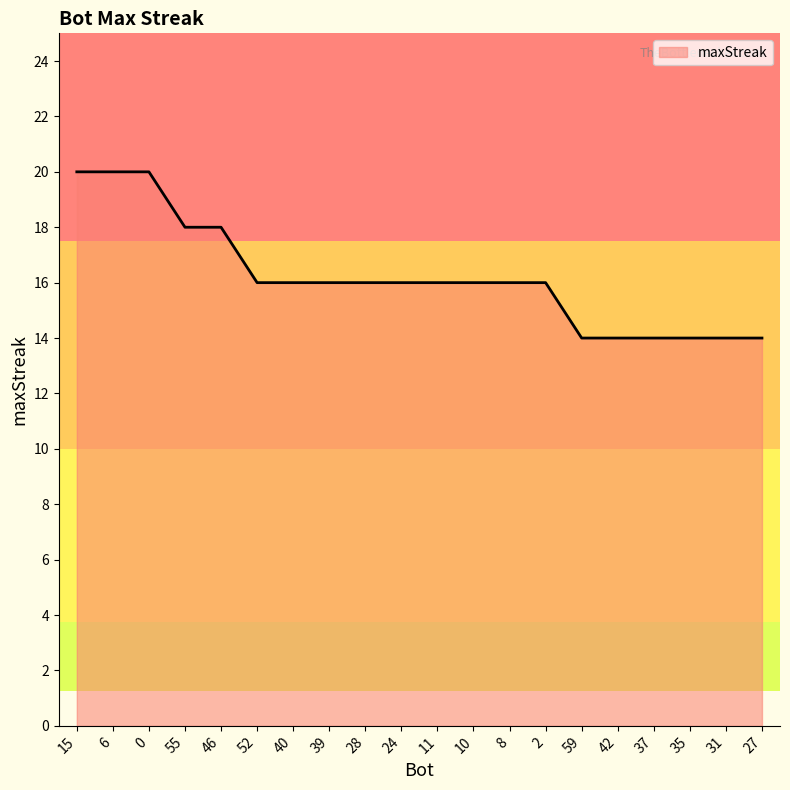

What is the difference between the values at 15 and 24?

4